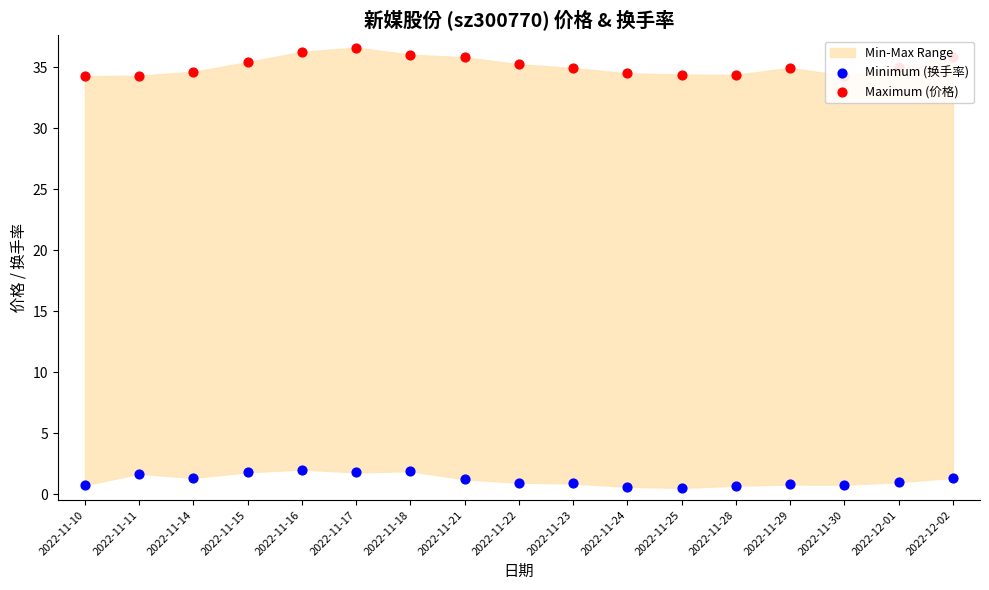

At how many categories does at least one series exceed 4?

17